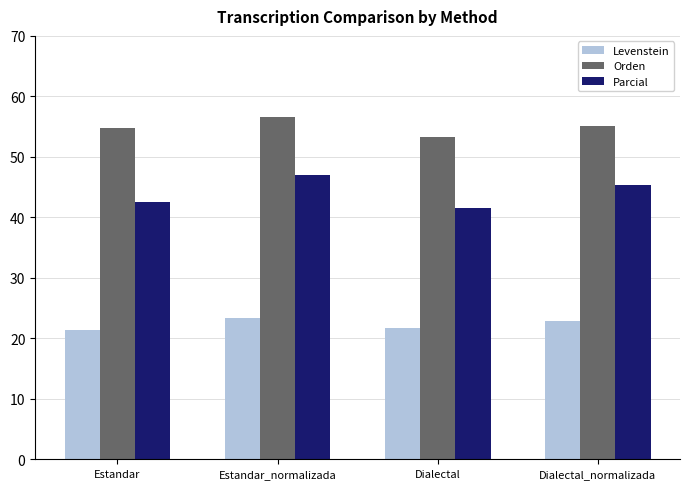

What are all the series names shown in the legend?

Levenstein, Orden, Parcial